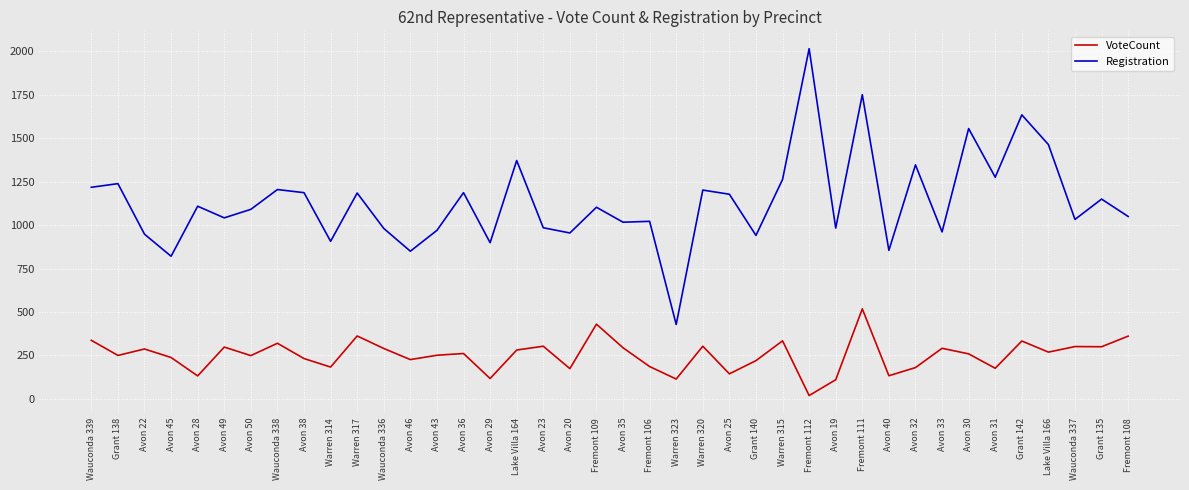

What is the average value of the VoteCount series?

252